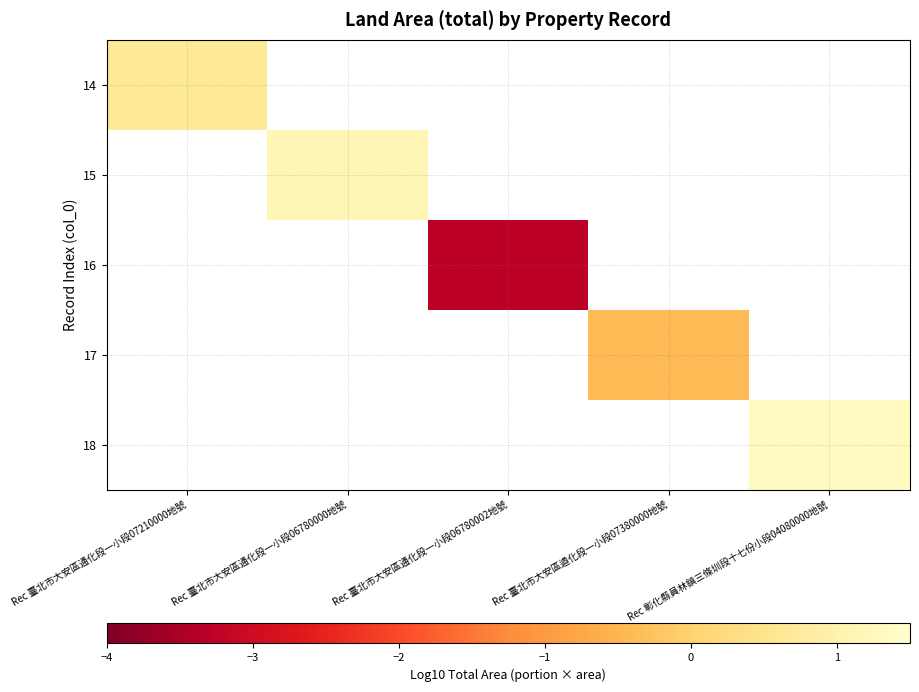

How many categories are shown in the chart?

5